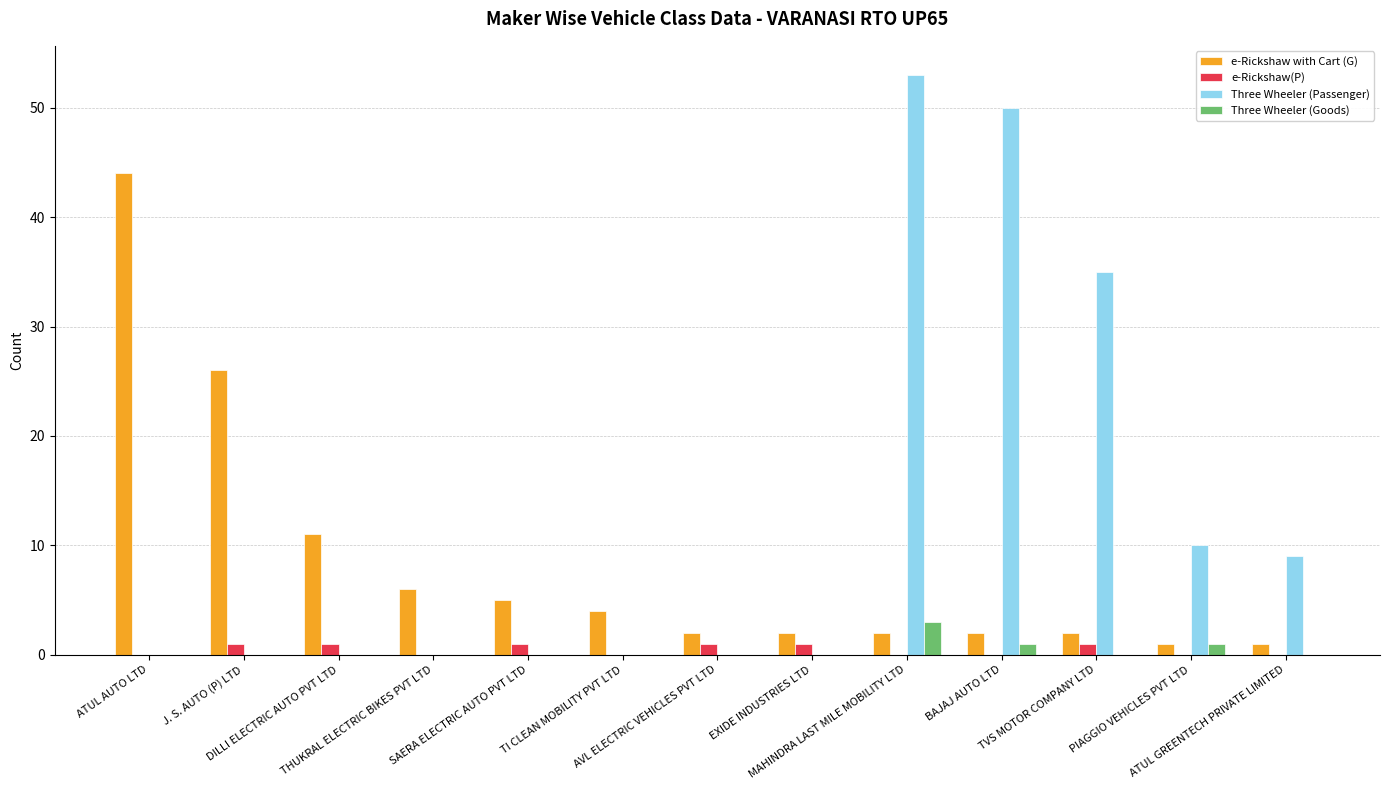

Reading left to right, extract all data points from this chart.

e-Rickshaw with Cart (G): ATUL AUTO LTD=44	J. S. AUTO (P) LTD=26	DILLI ELECTRIC AUTO PVT LTD=11	THUKRAL ELECTRIC BIKES PVT LTD=6	SAERA ELECTRIC AUTO PVT LTD=5	TI CLEAN MOBILITY PVT LTD=4	AVL ELECTRIC VEHICLES PVT LTD=2	EXIDE INDUSTRIES LTD=2	MAHINDRA LAST MILE MOBILITY LTD=2	BAJAJ AUTO LTD=2	TVS MOTOR COMPANY LTD=2	PIAGGIO VEHICLES PVT LTD=1	ATUL GREENTECH PRIVATE LIMITED=1
e-Rickshaw(P): ATUL AUTO LTD=0	J. S. AUTO (P) LTD=1	DILLI ELECTRIC AUTO PVT LTD=1	THUKRAL ELECTRIC BIKES PVT LTD=0	SAERA ELECTRIC AUTO PVT LTD=1	TI CLEAN MOBILITY PVT LTD=0	AVL ELECTRIC VEHICLES PVT LTD=1	EXIDE INDUSTRIES LTD=1	MAHINDRA LAST MILE MOBILITY LTD=0	BAJAJ AUTO LTD=0	TVS MOTOR COMPANY LTD=1	PIAGGIO VEHICLES PVT LTD=0	ATUL GREENTECH PRIVATE LIMITED=0
Three Wheeler (Passenger): ATUL AUTO LTD=0	J. S. AUTO (P) LTD=0	DILLI ELECTRIC AUTO PVT LTD=0	THUKRAL ELECTRIC BIKES PVT LTD=0	SAERA ELECTRIC AUTO PVT LTD=0	TI CLEAN MOBILITY PVT LTD=0	AVL ELECTRIC VEHICLES PVT LTD=0	EXIDE INDUSTRIES LTD=0	MAHINDRA LAST MILE MOBILITY LTD=53	BAJAJ AUTO LTD=50	TVS MOTOR COMPANY LTD=35	PIAGGIO VEHICLES PVT LTD=10	ATUL GREENTECH PRIVATE LIMITED=9
Three Wheeler (Goods): ATUL AUTO LTD=0	J. S. AUTO (P) LTD=0	DILLI ELECTRIC AUTO PVT LTD=0	THUKRAL ELECTRIC BIKES PVT LTD=0	SAERA ELECTRIC AUTO PVT LTD=0	TI CLEAN MOBILITY PVT LTD=0	AVL ELECTRIC VEHICLES PVT LTD=0	EXIDE INDUSTRIES LTD=0	MAHINDRA LAST MILE MOBILITY LTD=3	BAJAJ AUTO LTD=1	TVS MOTOR COMPANY LTD=0	PIAGGIO VEHICLES PVT LTD=1	ATUL GREENTECH PRIVATE LIMITED=0